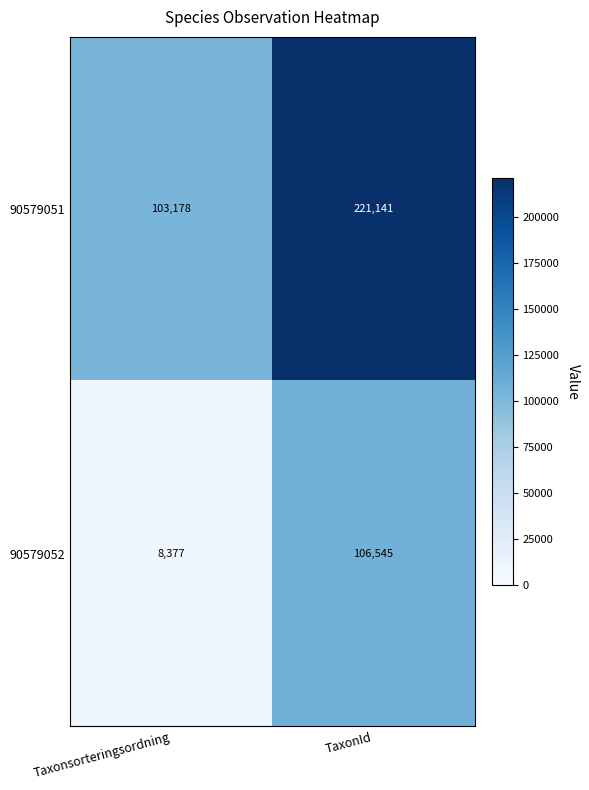

What is the total value across all series at TaxonId?

327686